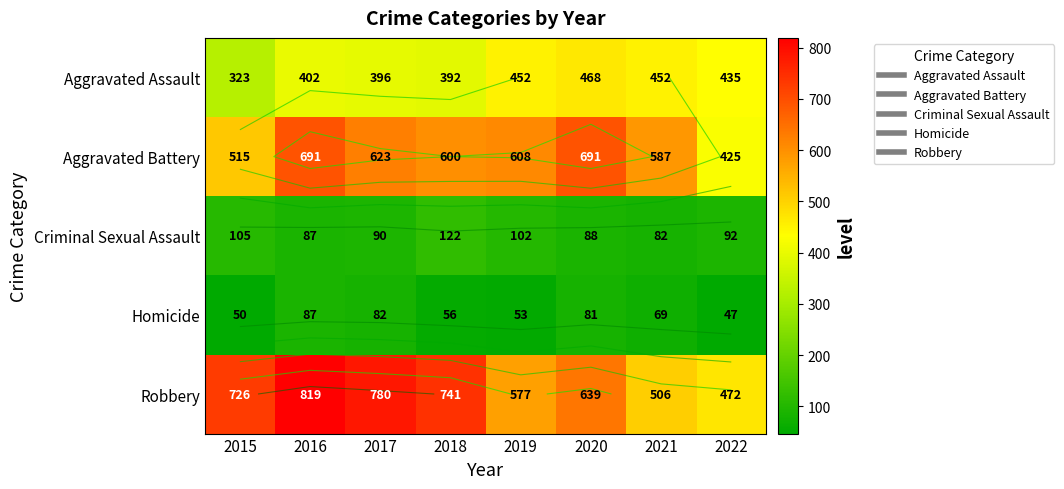

What is the total value across all series at 2020?

1967